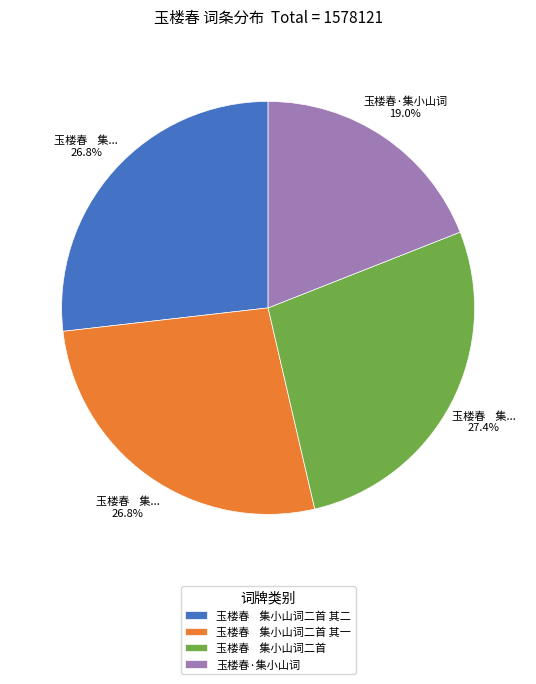

Is it true that 玉楼春·集小山词 is 33% of the pie?

False